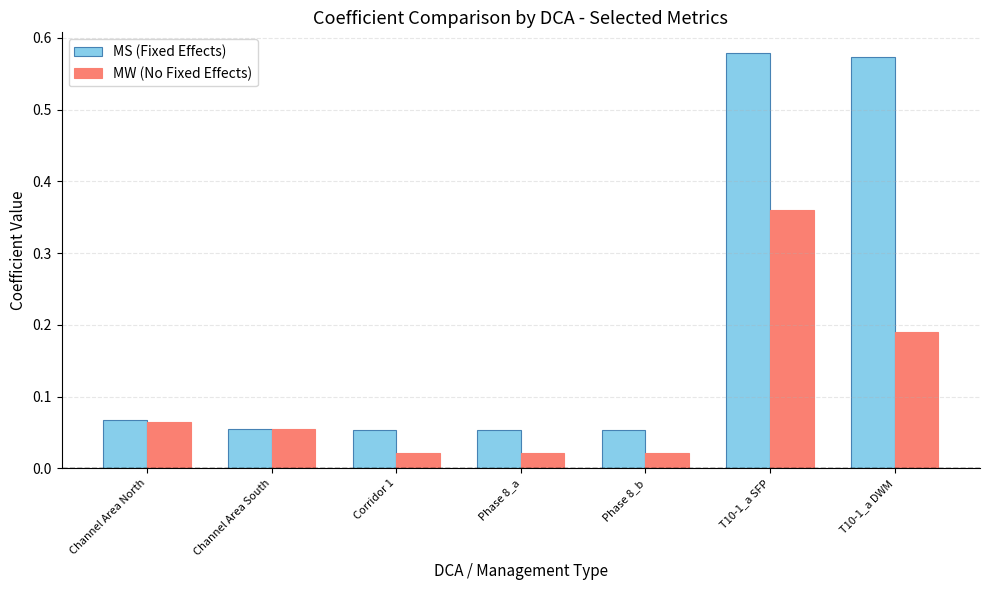

What is the difference between the MW (No Fixed Effects) values at Channel Area North and T10-1_a SFP?

0.3